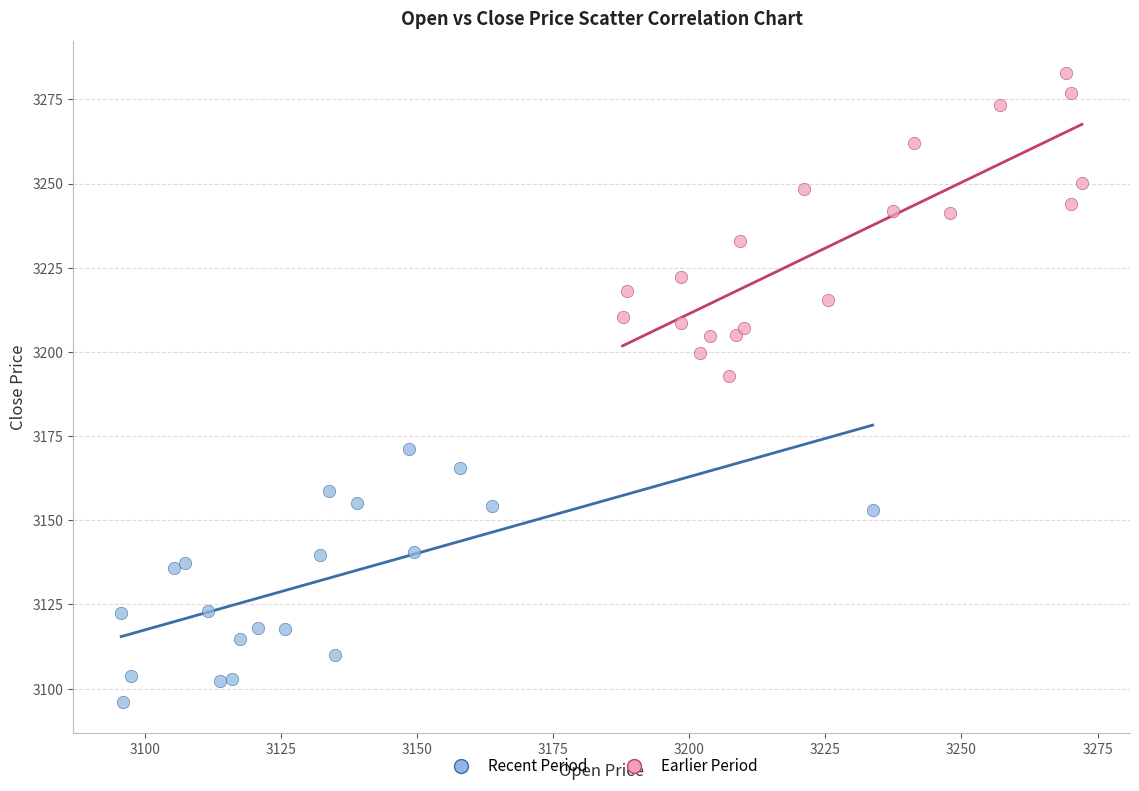

Which series has the widest spread of Y values?

Earlier Period